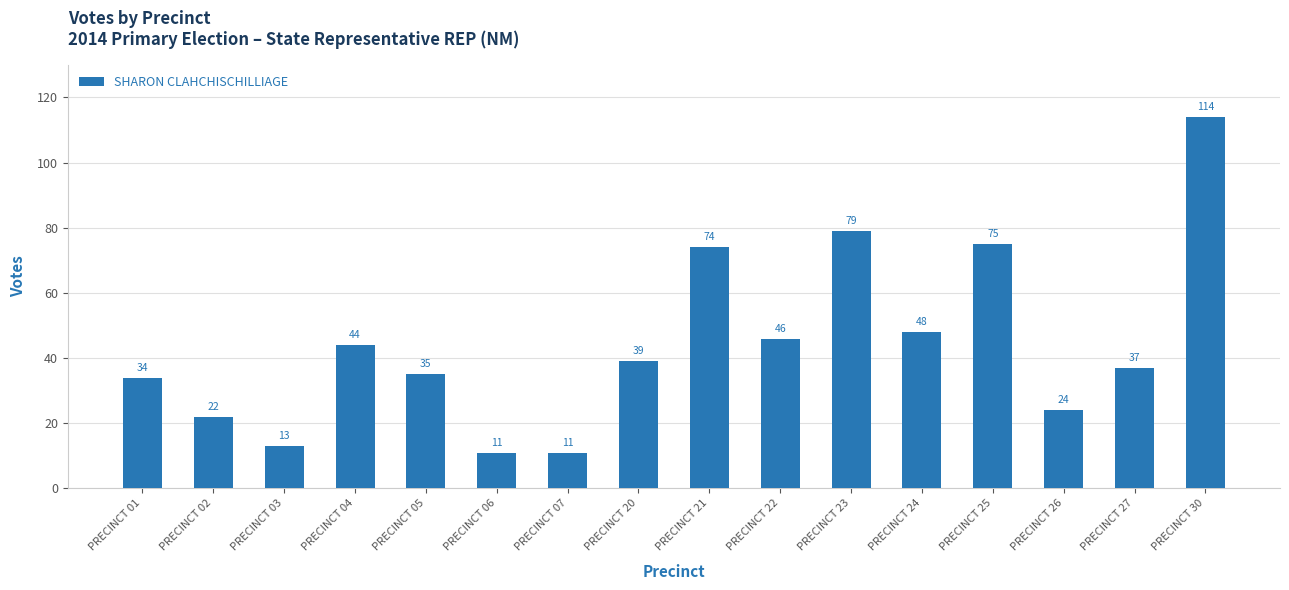

How many distinct data groups are displayed?

1